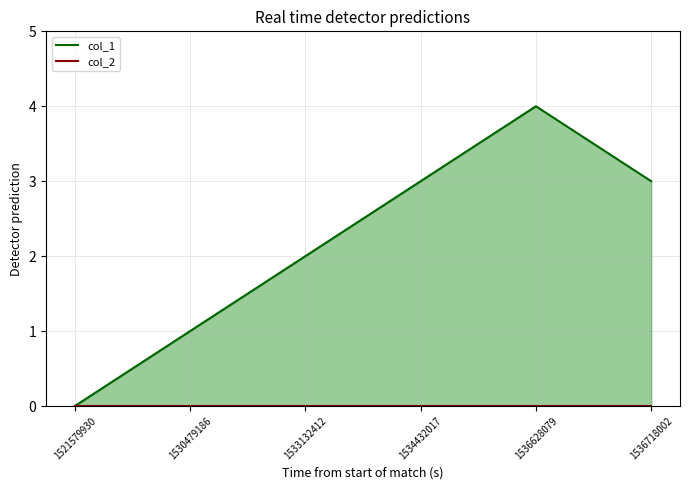

True or false: col_2 and col_1 cross at least once.

False